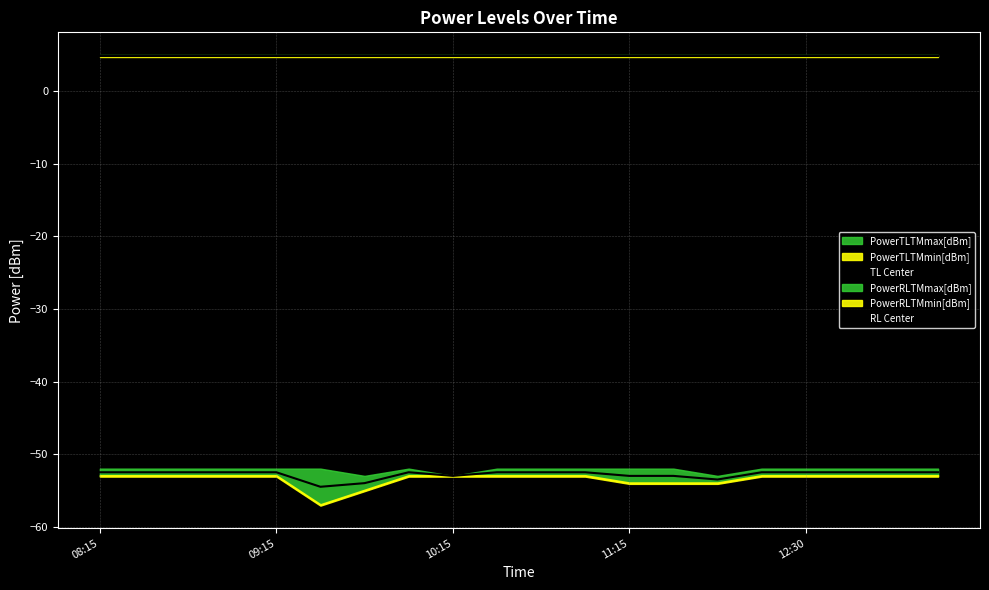

At which label does RL Center reach its peak?

08:15